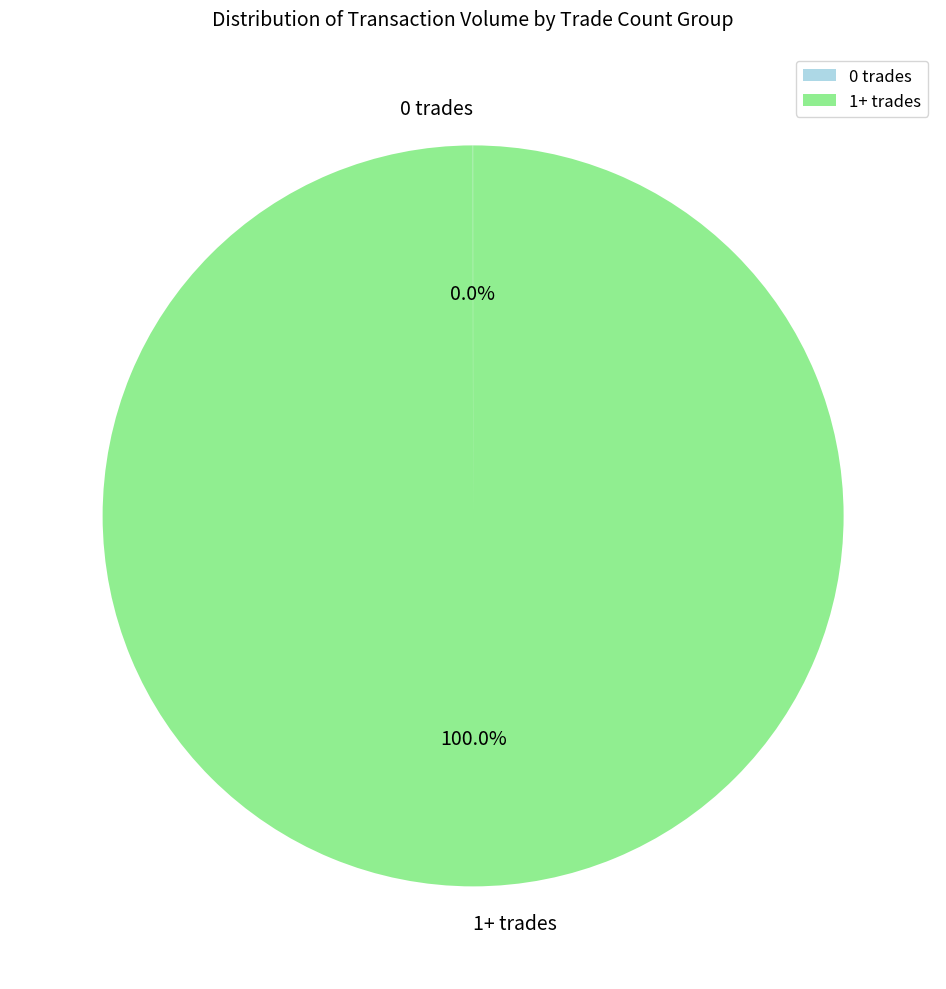

Which slice is the largest?

1+ trades